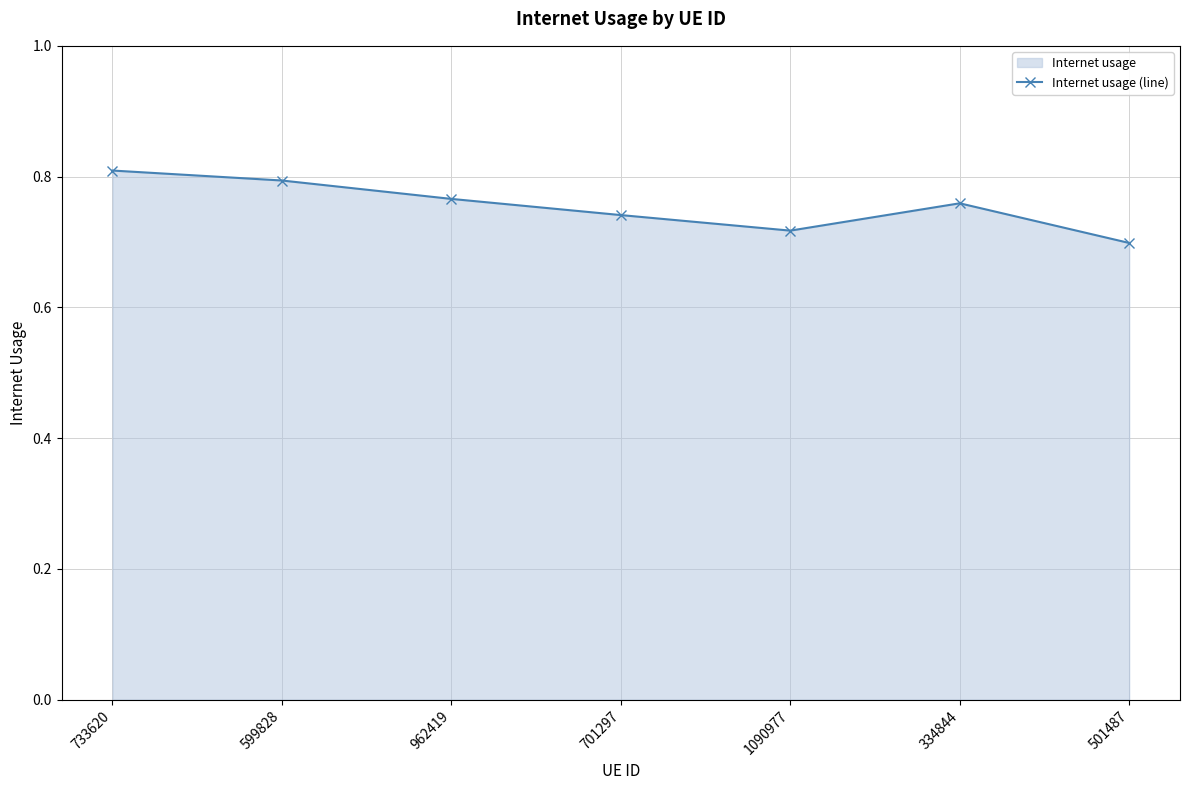

Reading right to left, transcribe all the data shown in this chart.

0.7	0.8	0.7	0.7	0.8	0.8	0.8